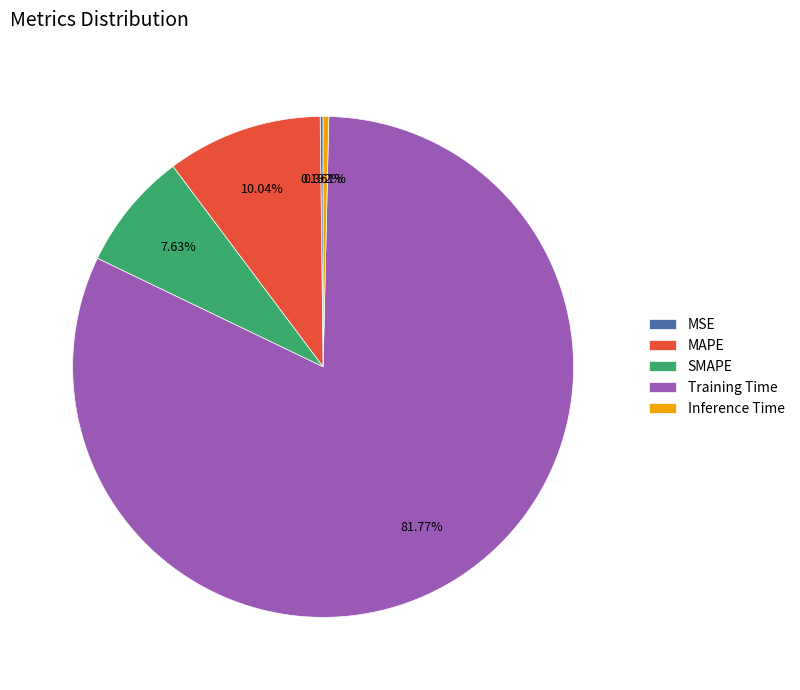

Is there any slice that represents more than half of the pie?

Yes